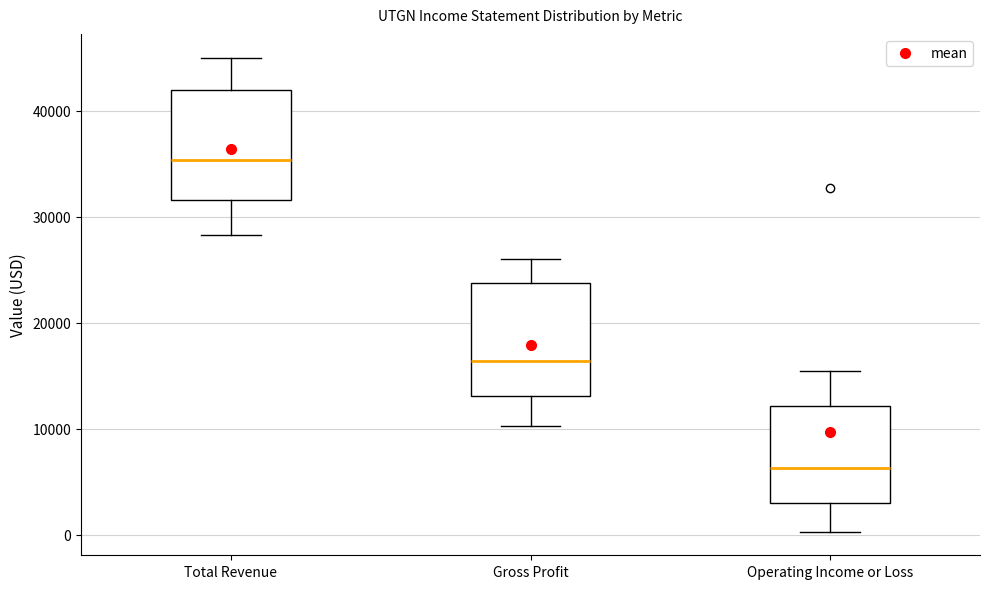

Which box's median line is the highest?

Total Revenue